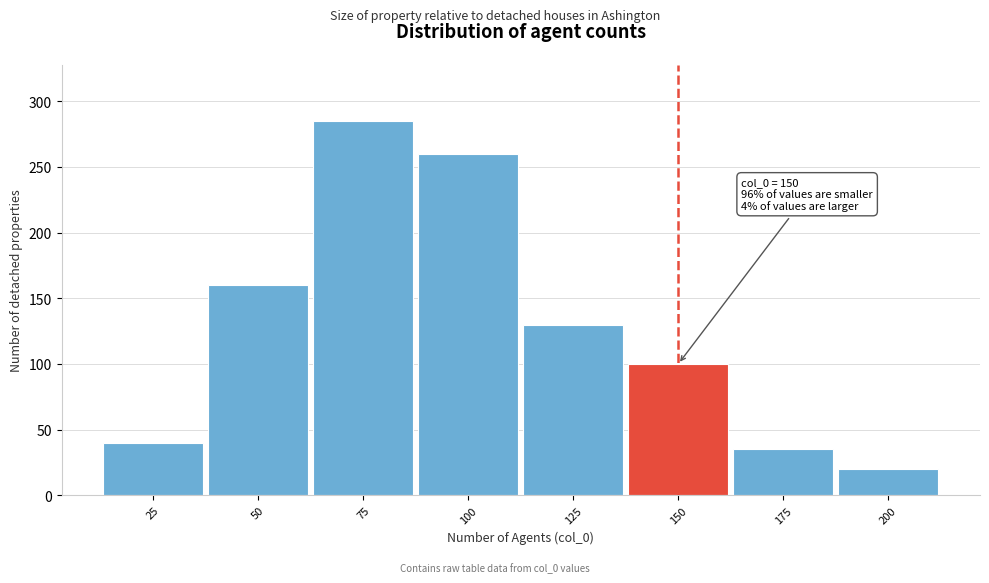

Reading right to left, list all the values displayed in this chart.

200=20	175=35	150=100	125=130	100=260	75=285	50=160	25=40